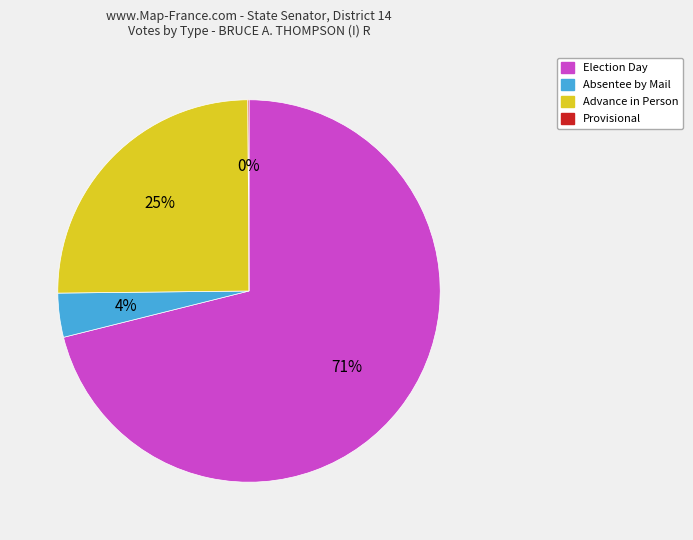

To the nearest percent, what is the average slice percentage?

25%